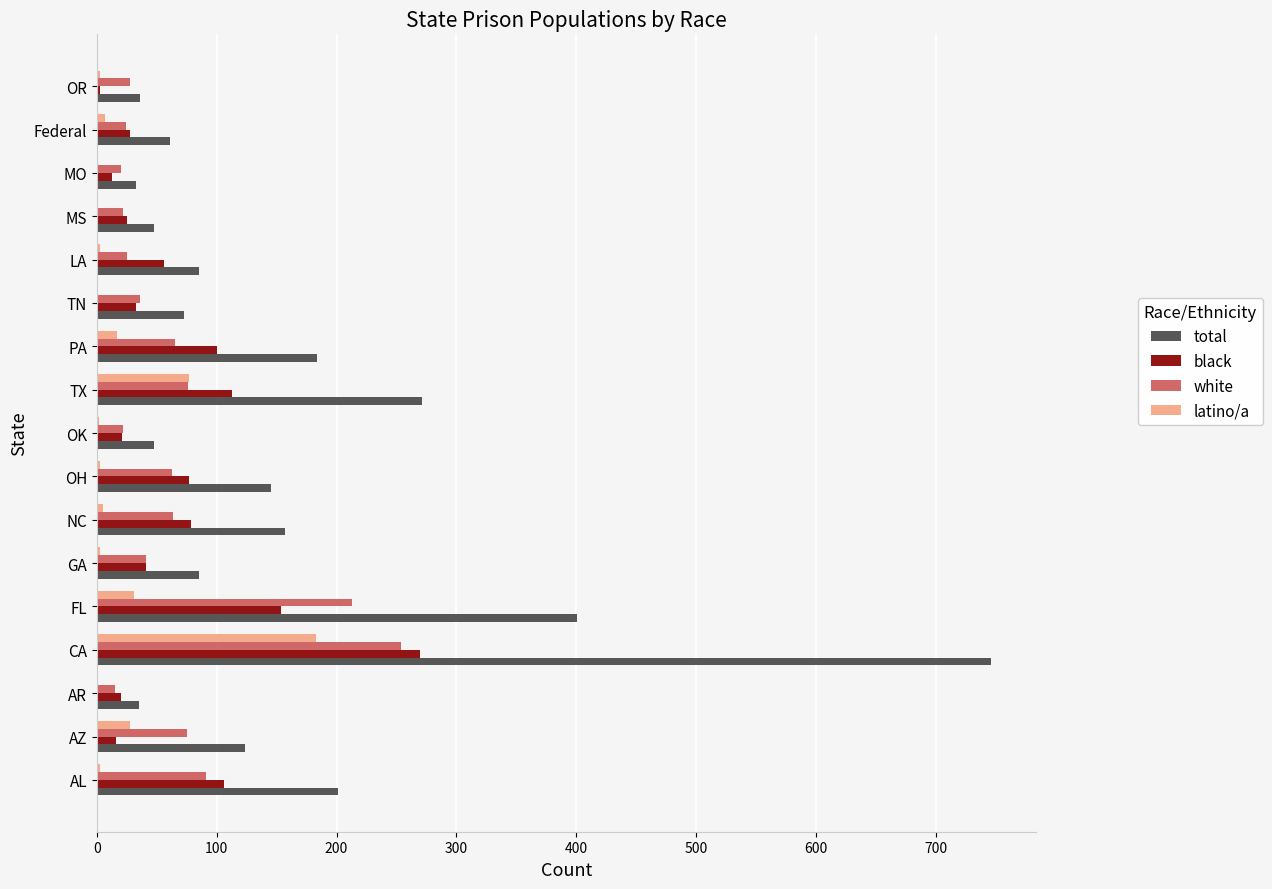

Where is total nearest to the value 389?

FL